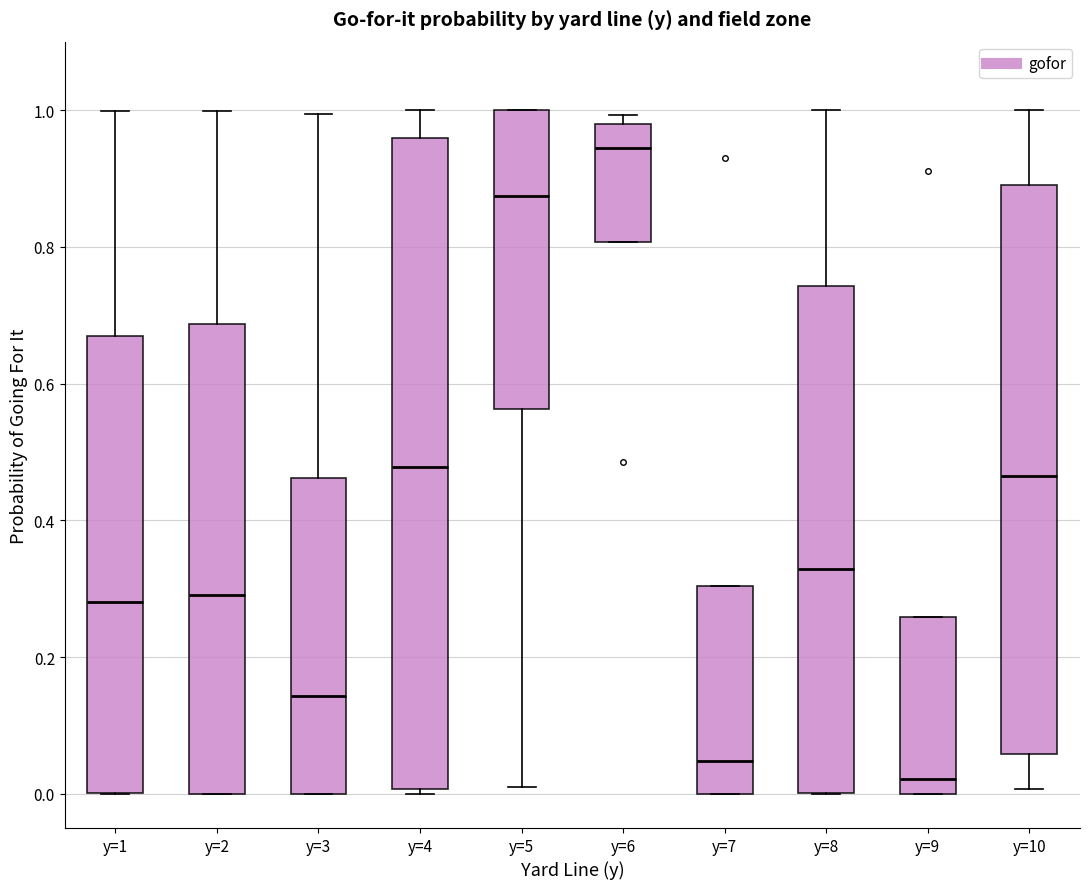

Reading left to right, transcribe this box plot: for each box, give where its median line is, the range the box spans, and where its two whiskers end, as read against the y-axis. The values are not printed on the chart, so give them approximately, as read against the axis.

y=1: median 0.28, box 0.00 to 0.66, whiskers 0.00 to 1.00
y=2: median 0.30, box 0.00 to 0.68, whiskers 0.00 to 1.00
y=3: median 0.14, box 0.00 to 0.46, whiskers 0.00 to 1.00
y=4: median 0.48, box 0.00 to 0.96, whiskers 0.00 (just below the box's lower edge) to 1.00
y=5: median 0.88, box 0.56 to 1.00, whiskers 0.00 to 1.00
y=6: median 0.94, box 0.80 to 0.98, whiskers 0.80 to 1.00
y=7: median 0.04, box 0.00 to 0.30, whiskers 0.00 to 0.30
y=8: median 0.32, box 0.00 to 0.74, whiskers 0.00 to 1.00
y=9: median 0.02, box 0.00 to 0.26, whiskers 0.00 to 0.26
y=10: median 0.46, box 0.06 to 0.88, whiskers 0.00 to 1.00